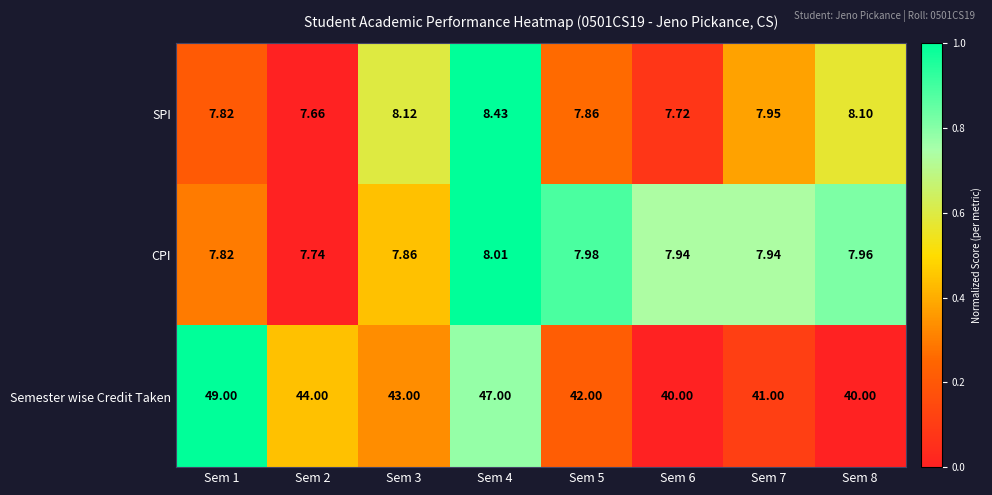

Which series changed the most between Sem 4 and Sem 5?

Semester wise Credit Taken